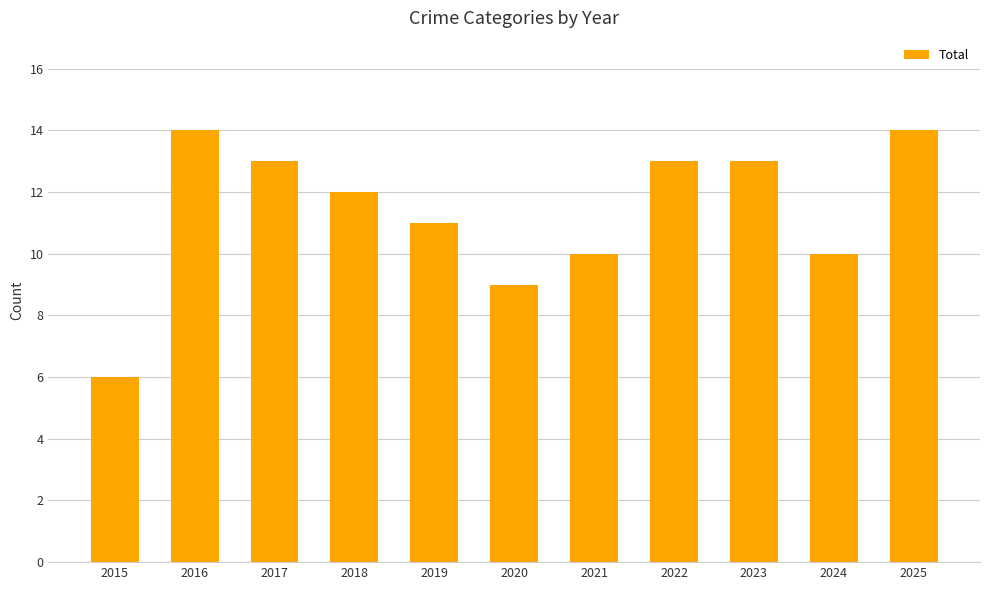

What is the average value?

11